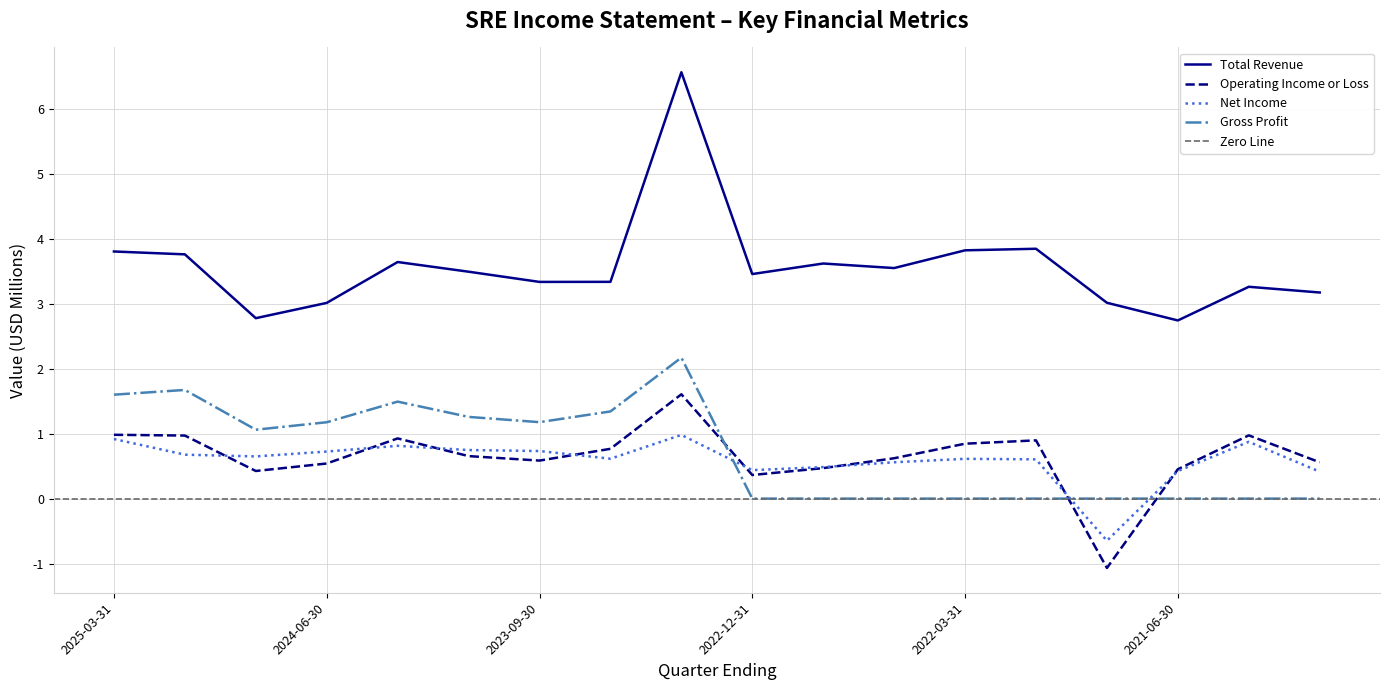

In Net Income, how many points are higher than both neighbors (excluding endpoints)?

4